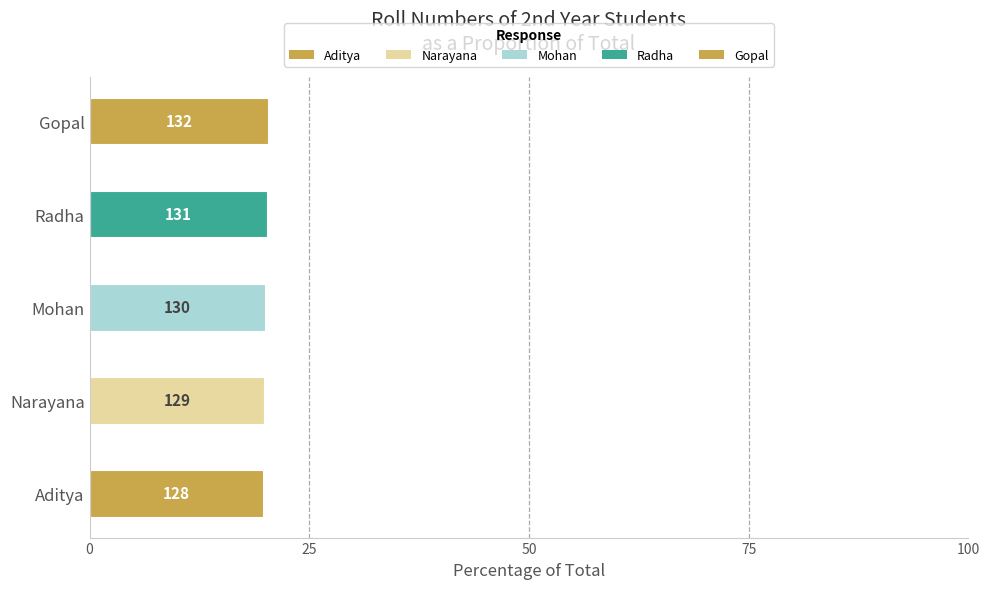

How many bars are there in total?

5